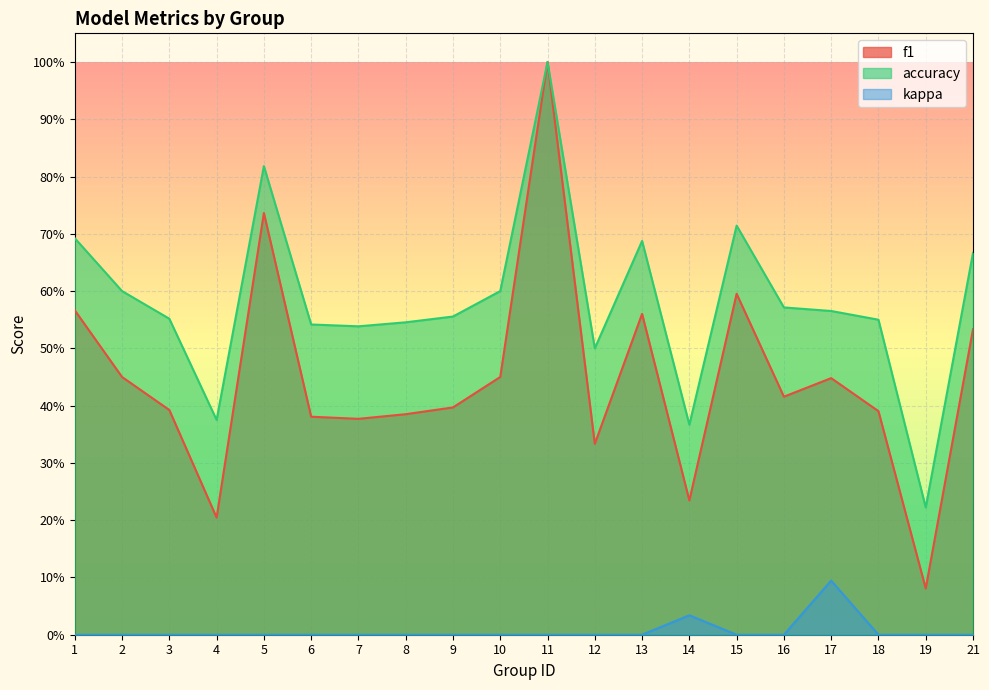

The kappa series shows 0.0 at 2. True or false?

True